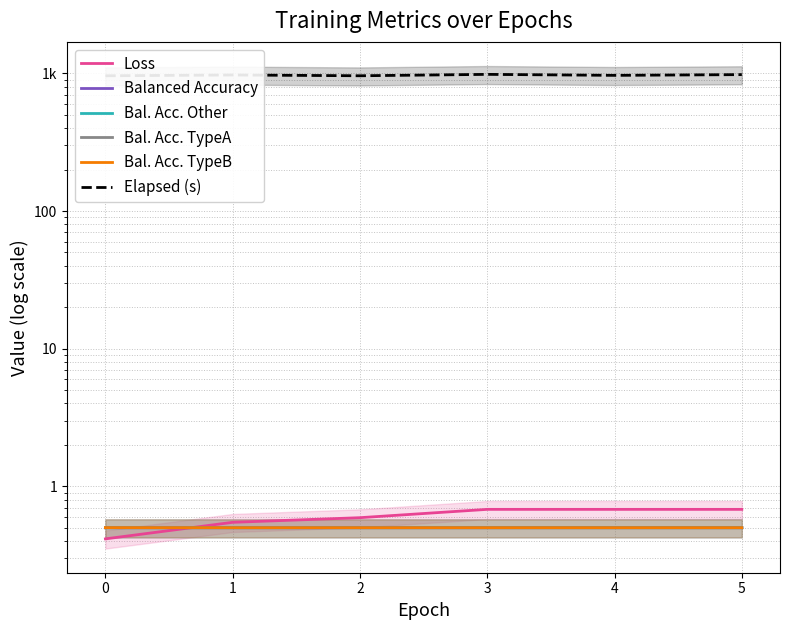

Rank the series by their maximum value, from highest to lowest.

Elapsed (s), Loss, Bal. Acc. TypeB, Bal. Acc. TypeA, Bal. Acc. Other, Balanced Accuracy